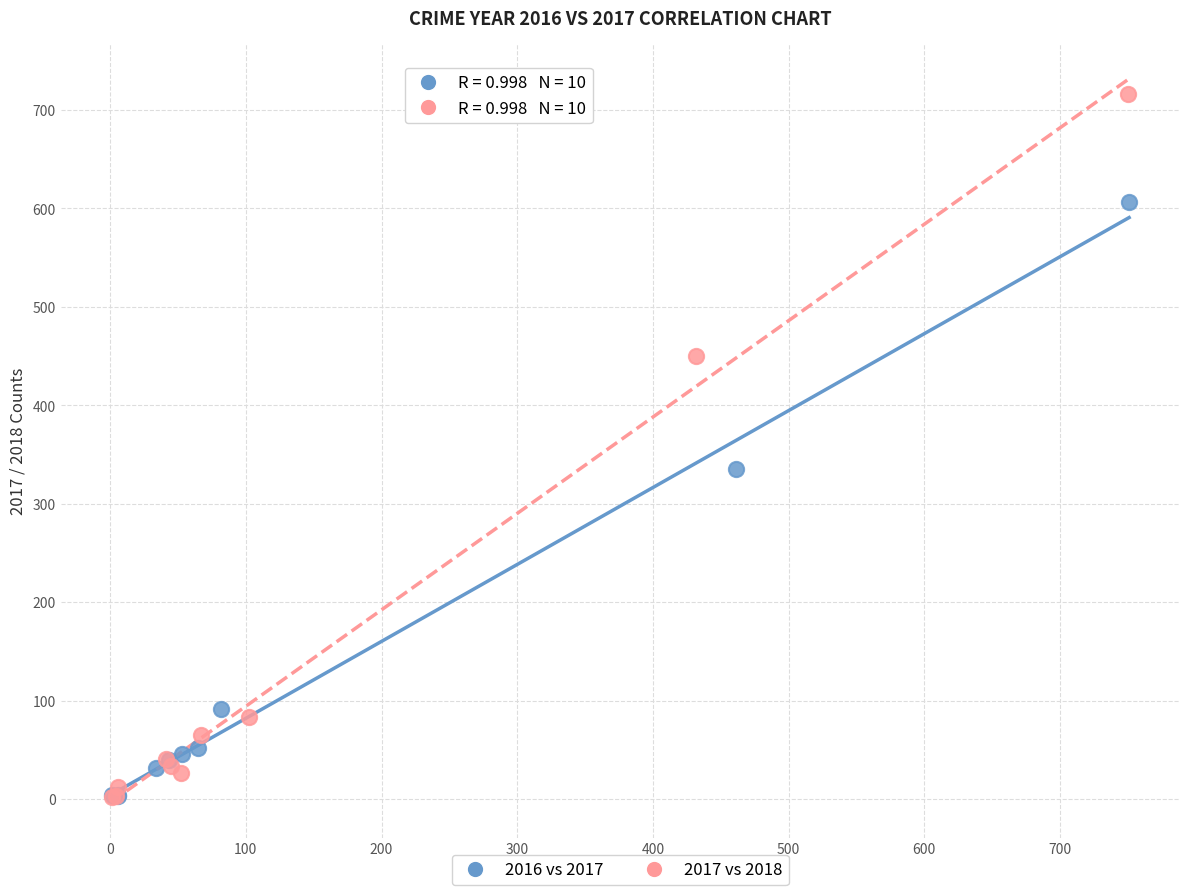

Which series has the widest spread of Y values?

2017 vs 2018